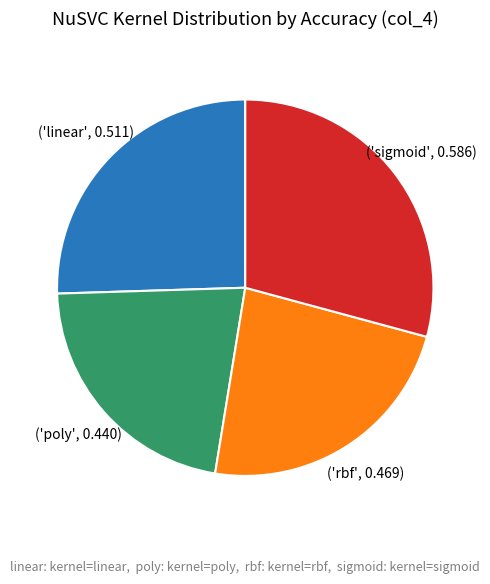

Does any single category account for the majority?

No